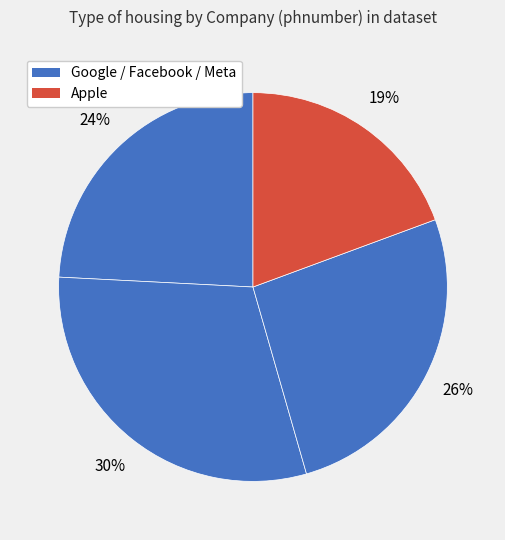

Is there a majority slice in this chart?

No